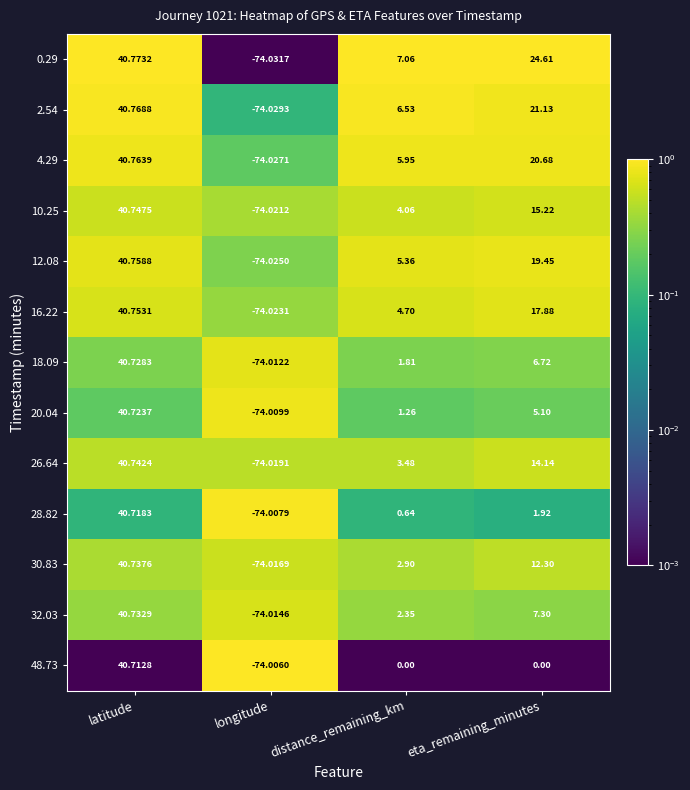

Rank the categories by 20.04 value from highest to lowest.

latitude, eta_remaining_minutes, distance_remaining_km, longitude